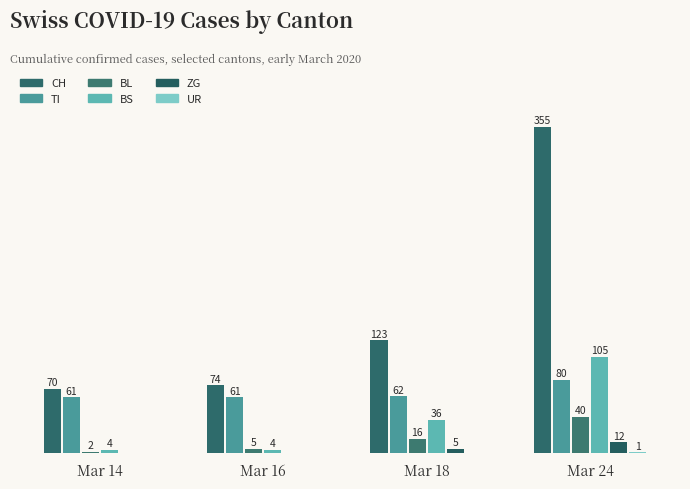

Between Mar 18 and Mar 24, which series saw the biggest shift?

CH